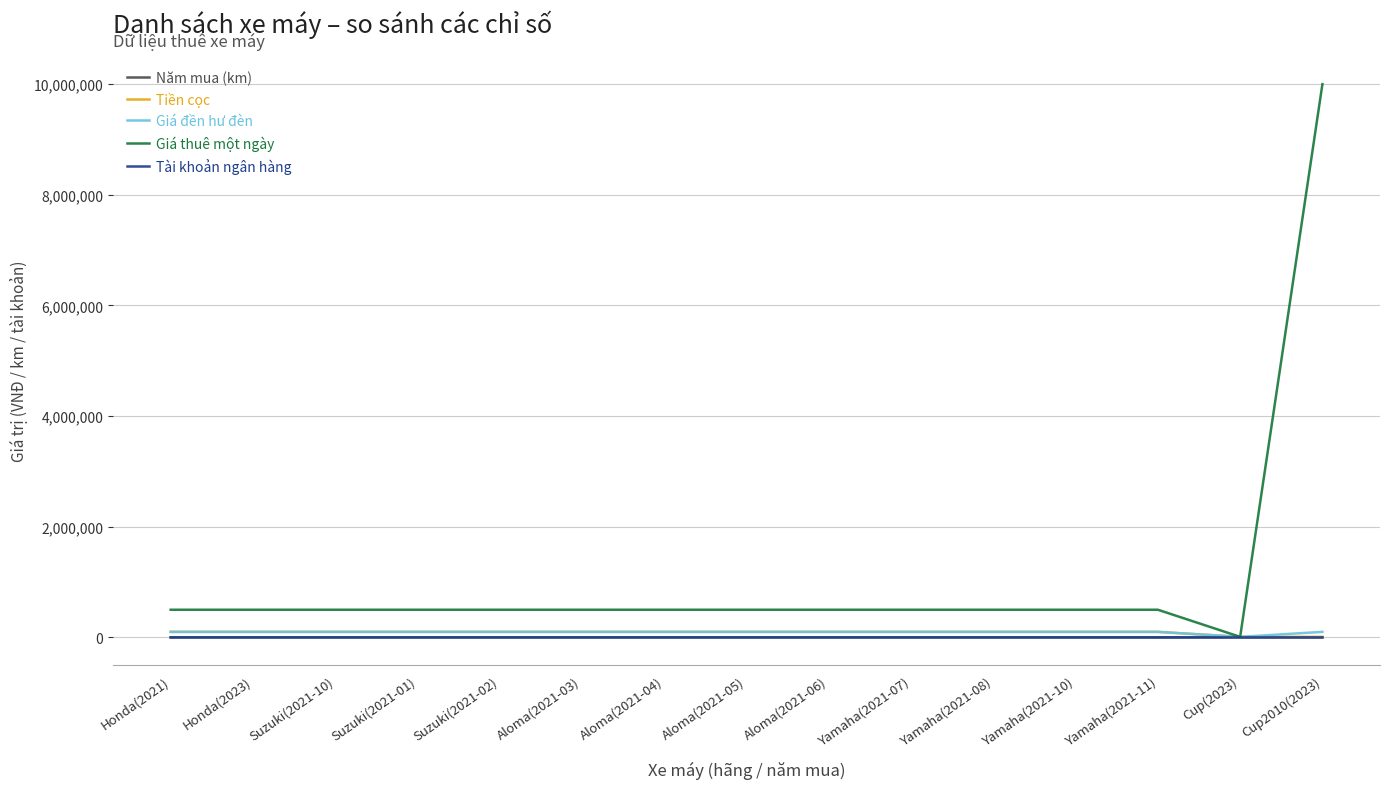

At which category is the sum across all series the highest?

Cup2010(2023)